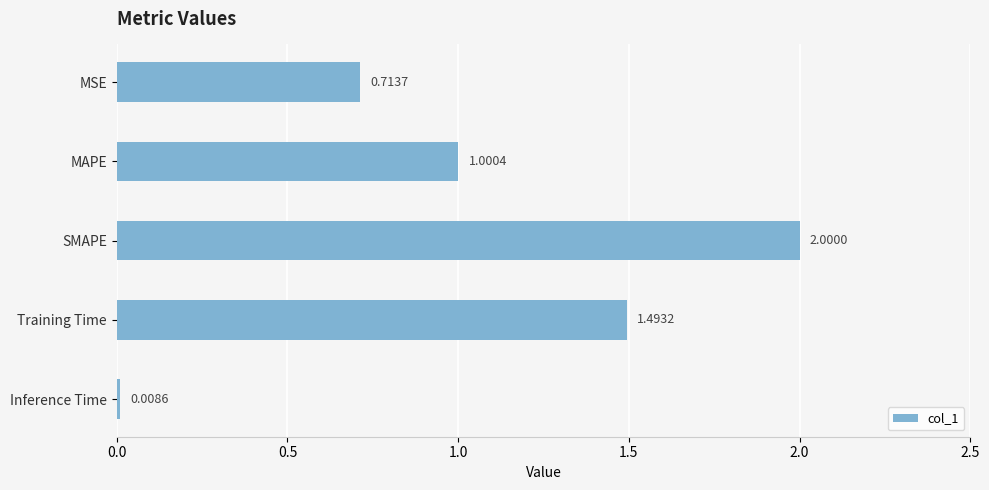

Approximately how many times larger is the value at Training Time compared to MAPE?

1.5